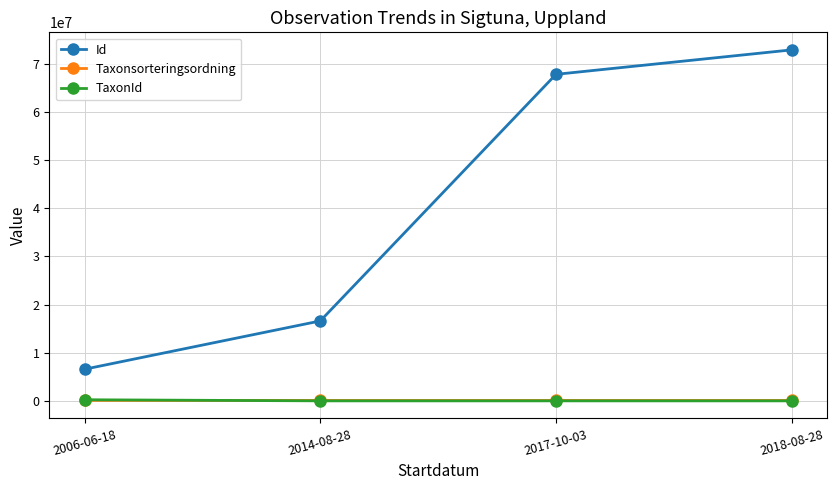

What is the average value of the Id series?

40972290